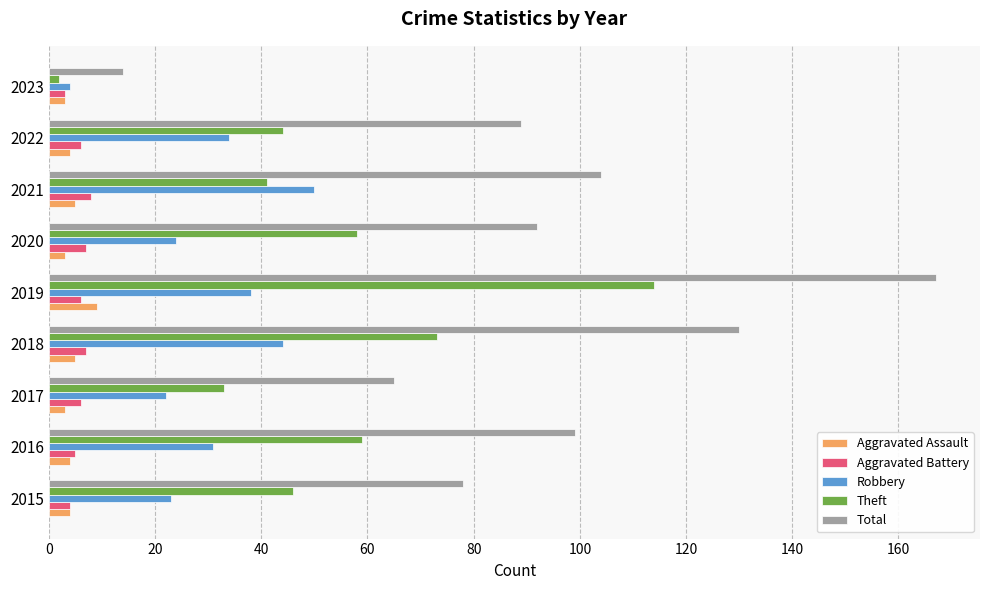

True or false: Robbery has a value of 31 at 2016.

True